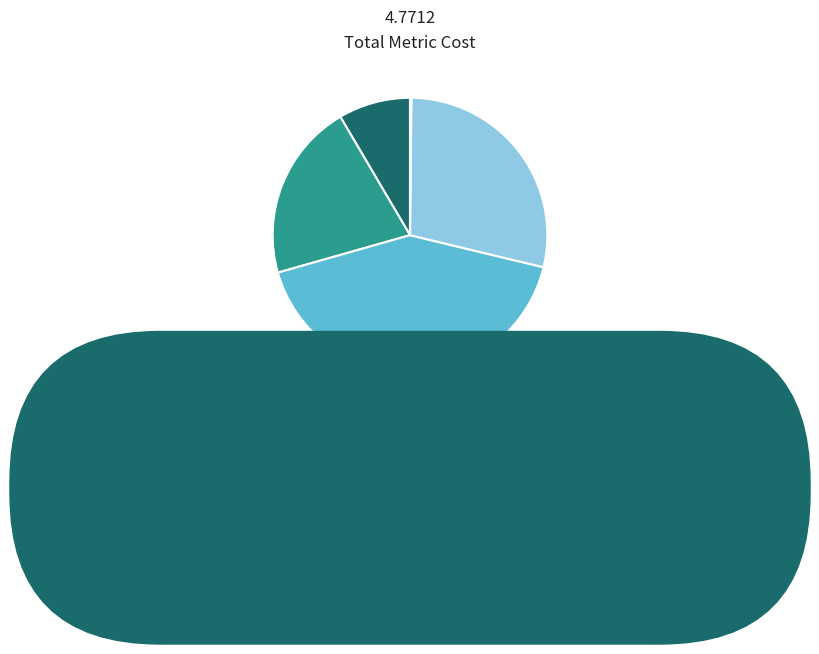

How many segments does this pie chart have?

5